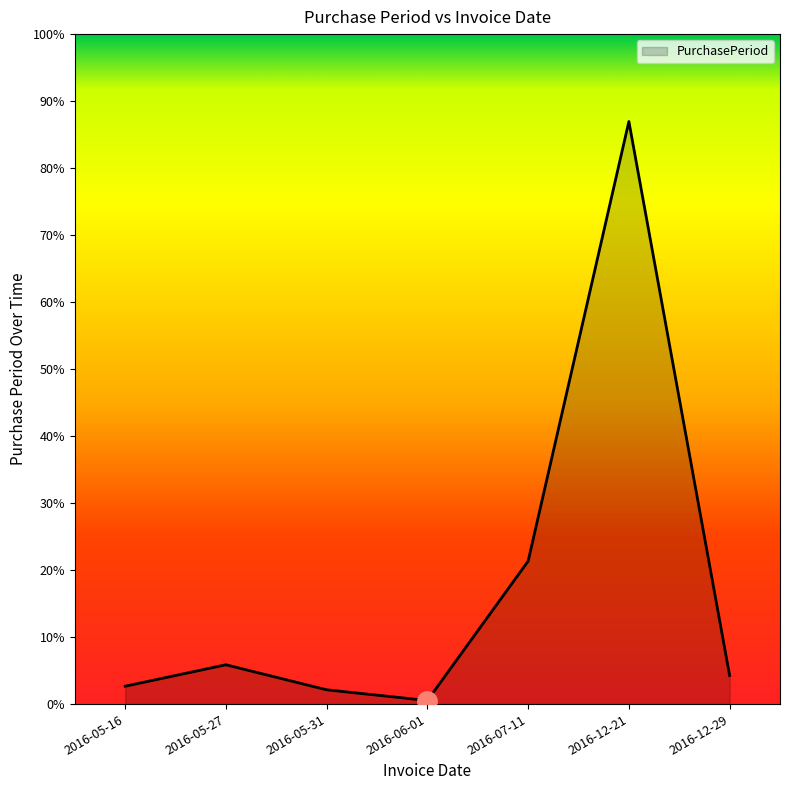

Which has a higher value, 2016-12-29 or 2016-05-27?

2016-05-27